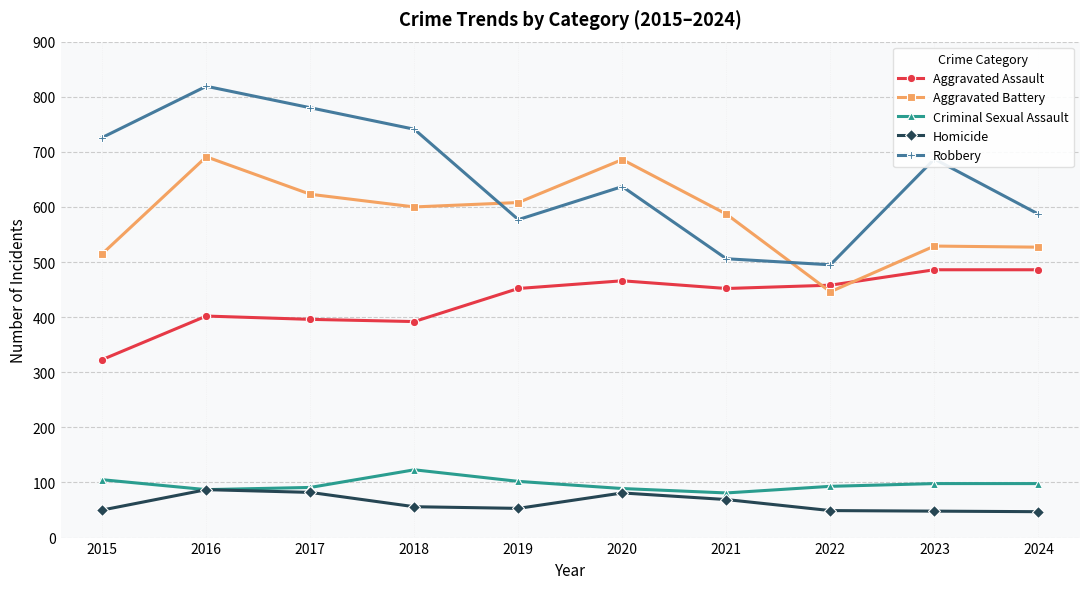

Count the number of categories in the chart.

10